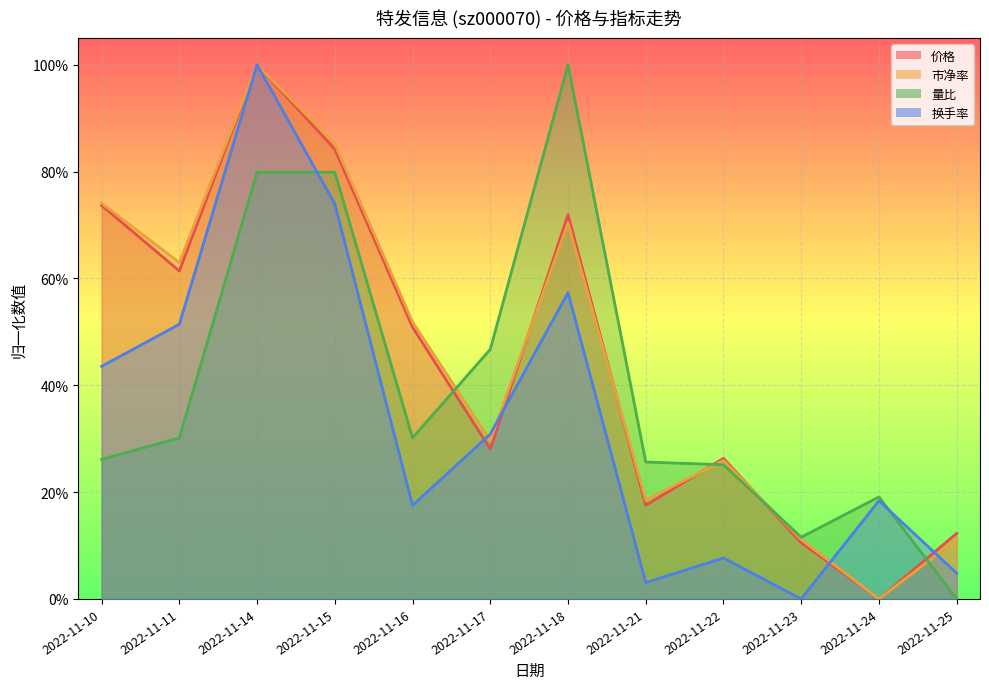

Which series has the largest total across all categories?

市净率